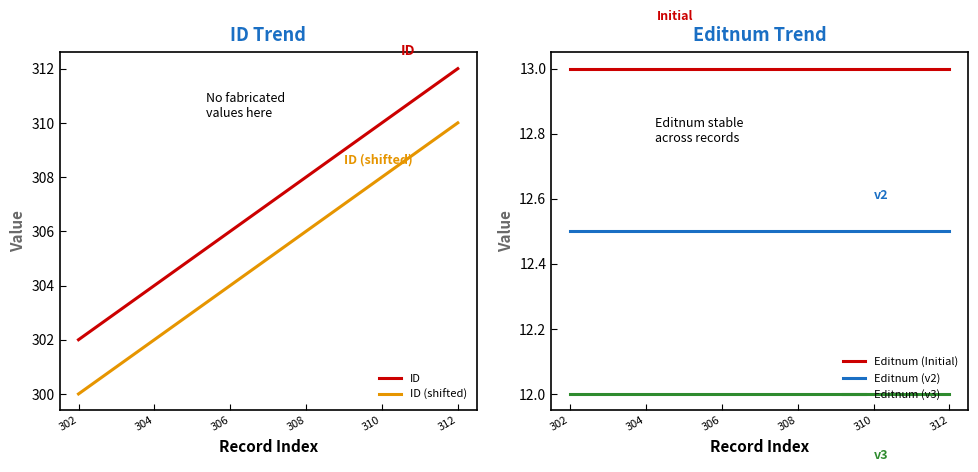

What is the smallest value displayed?

12.0